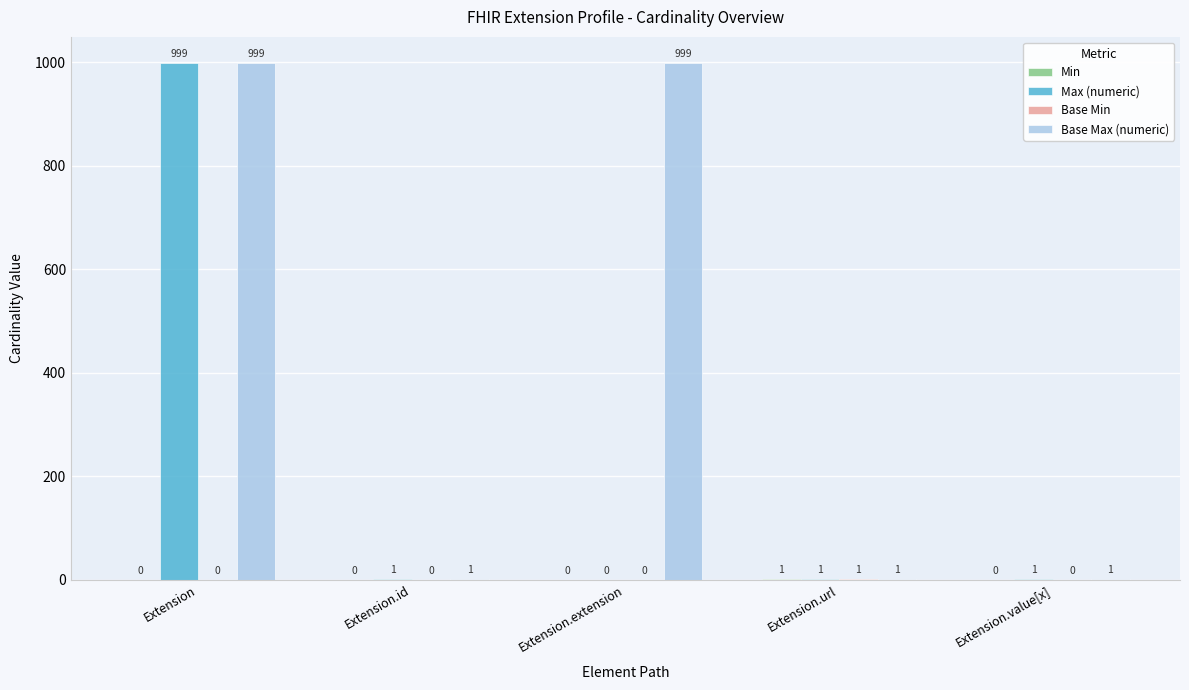

What is the greatest value displayed?

999